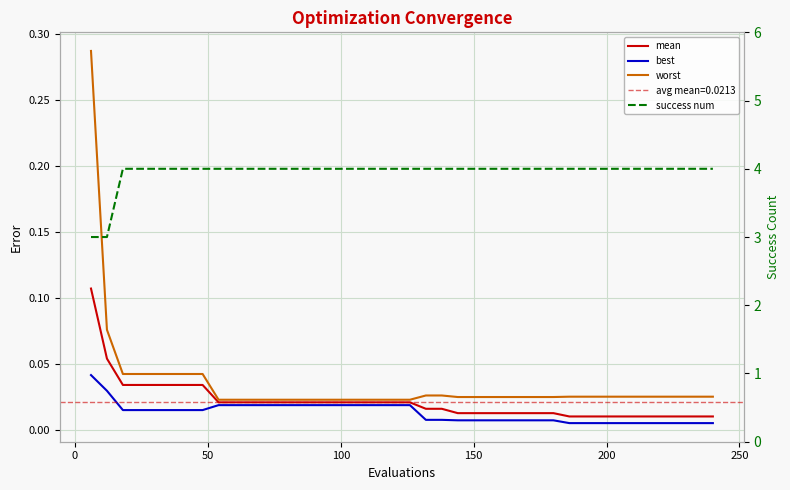

What is the maximum value shown in the chart?

4.0